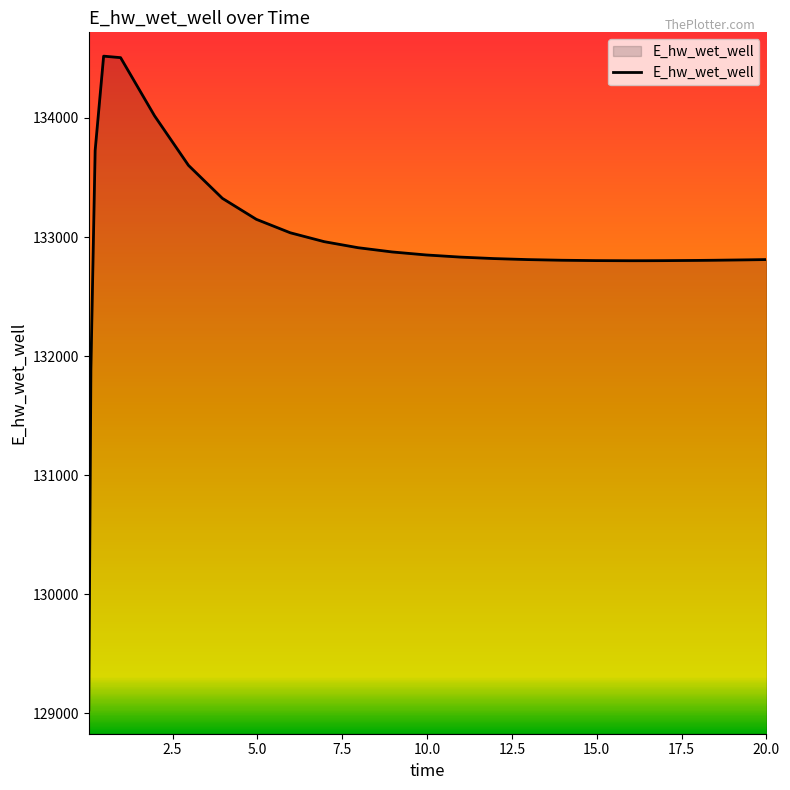

What is the smallest value displayed?

129029.8